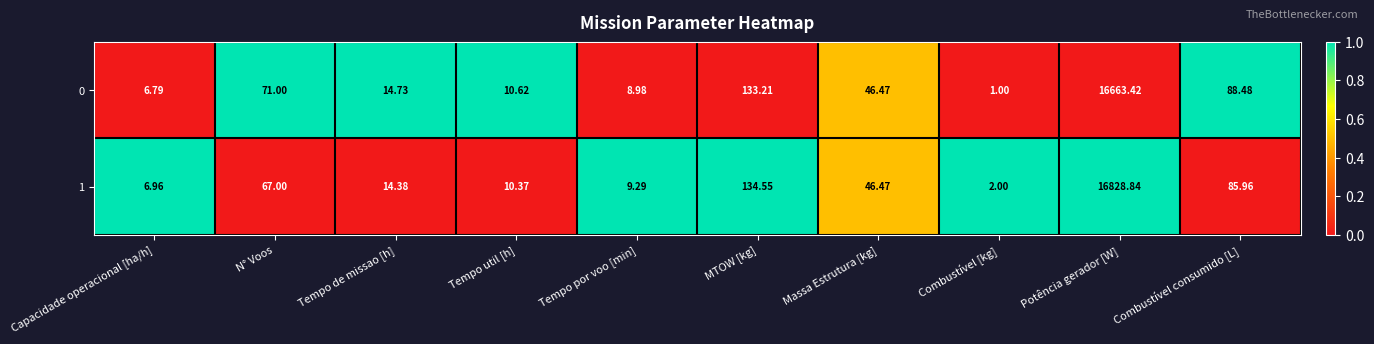

Where is 0 nearest to the value 8332?

MTOW [kg]